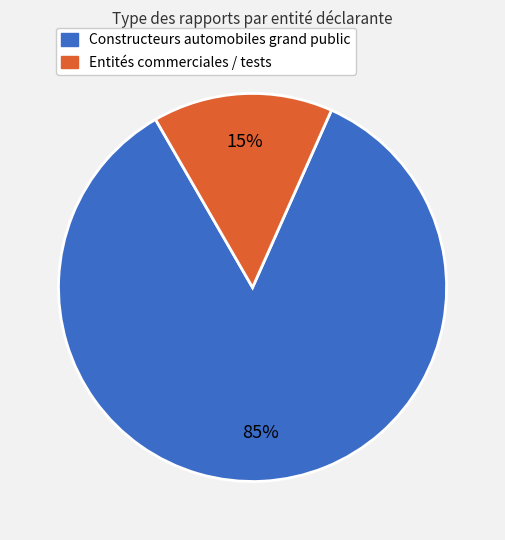

To the nearest percent, what is the average slice percentage?

50%